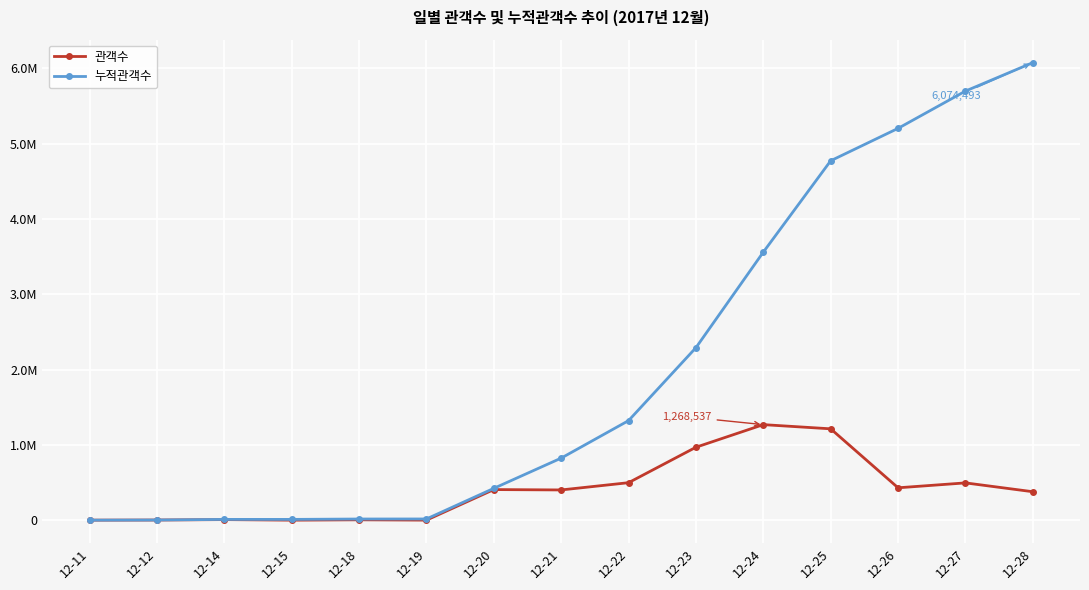

Reading right to left, list all the values displayed in this chart.

관객수: 377807	495106	430026	1212822	1268537	968372	497810	401449	406365	652	5075	150	7906	2027	389
누적관객수: 6074493	5696686	5201580	4771554	3558732	2290195	1321823	824013	422564	16199	15547	10472	10322	2416	389